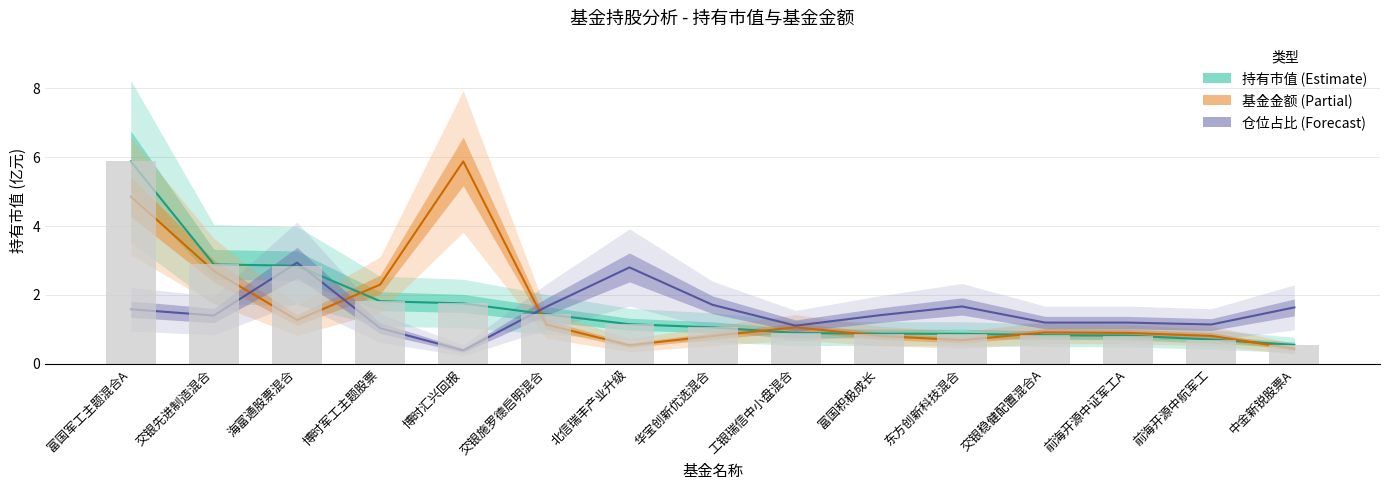

Reading right to left, what are all the values shown in this chart?

中金新锐股票A=0.5	前海开源中航军工=0.7	前海开源中证军工A=0.8	交银稳健配置混合A=0.8	东方创新科技混合=0.9	富国积极成长=0.9	工银瑞信中小盘混合=0.9	华宝创新优选混合=1.1	北信瑞丰产业升级=1.2	交银施罗德启明混合=1.4	博时汇兴回报=1.8	博时军工主题股票=1.8	海富通股票混合=2.8	交银先进制造混合=2.9	富国军工主题混合A=5.9